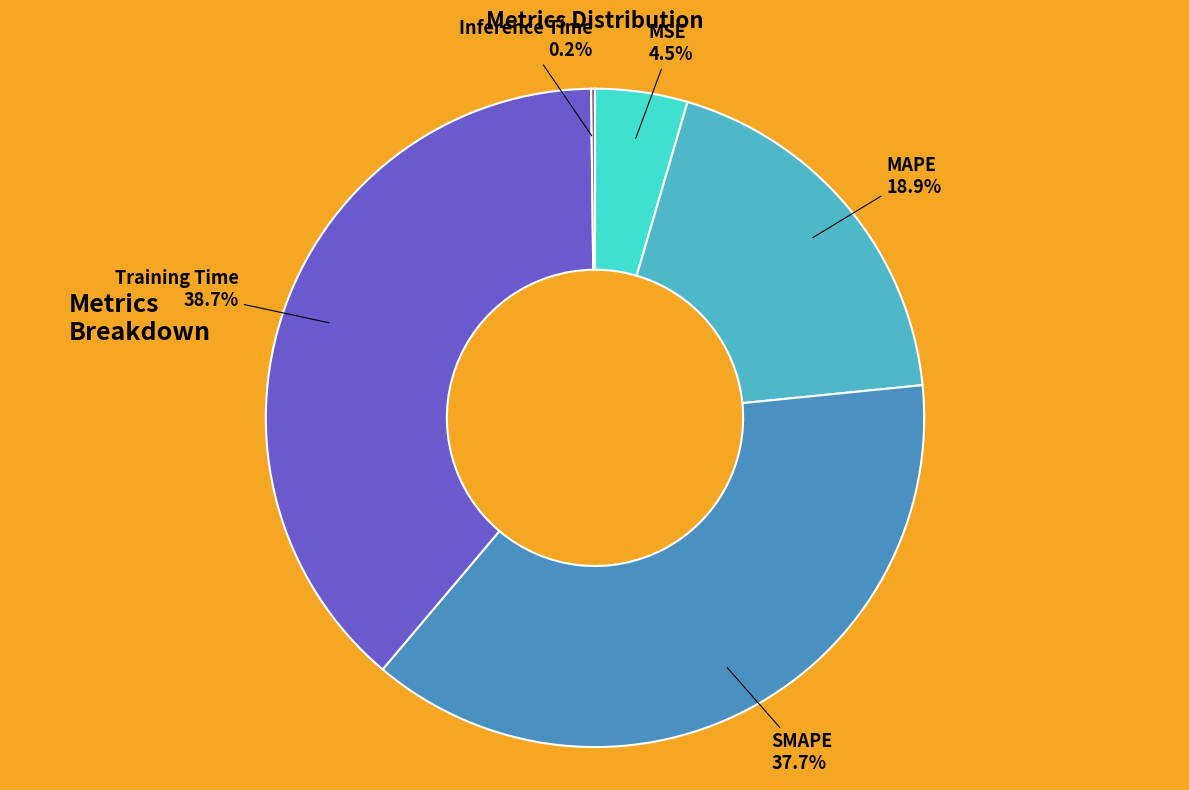

To the nearest percent, what percentage of the pie is SMAPE?

38%